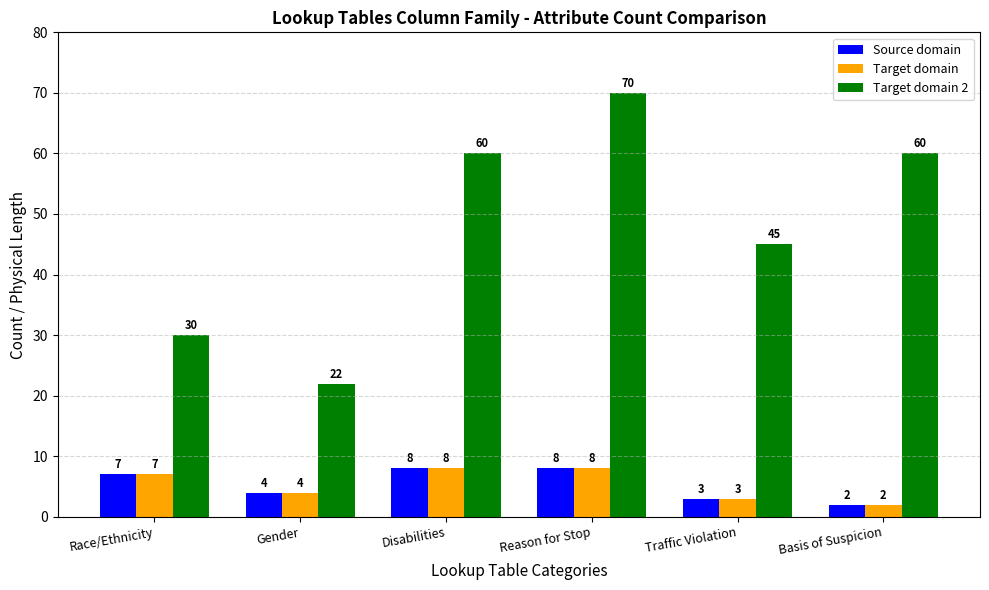

What is the difference between the second highest and second lowest values in the Source domain series?

5